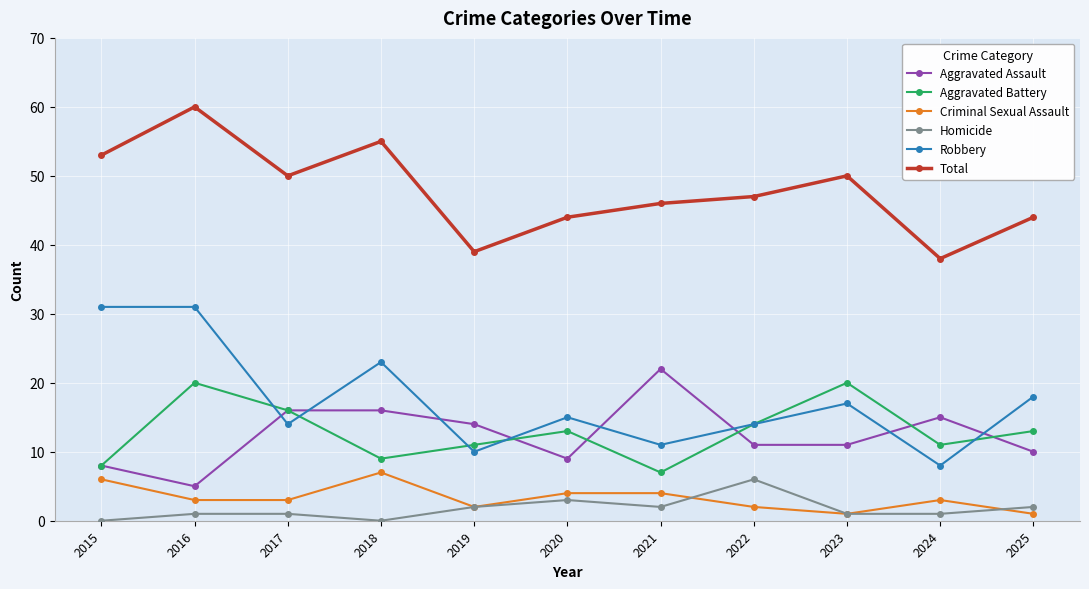

Reading right to left, what are all the values shown in this chart?

Aggravated Assault: 2025=10	2024=15	2023=11	2022=11	2021=22	2020=9	2019=14	2018=16	2017=16	2016=5	2015=8
Aggravated Battery: 2025=13	2024=11	2023=20	2022=14	2021=7	2020=13	2019=11	2018=9	2017=16	2016=20	2015=8
Criminal Sexual Assault: 2025=1	2024=3	2023=1	2022=2	2021=4	2020=4	2019=2	2018=7	2017=3	2016=3	2015=6
Homicide: 2025=2	2024=1	2023=1	2022=6	2021=2	2020=3	2019=2	2018=0	2017=1	2016=1	2015=0
Robbery: 2025=18	2024=8	2023=17	2022=14	2021=11	2020=15	2019=10	2018=23	2017=14	2016=31	2015=31
Total: 2025=44	2024=38	2023=50	2022=47	2021=46	2020=44	2019=39	2018=55	2017=50	2016=60	2015=53